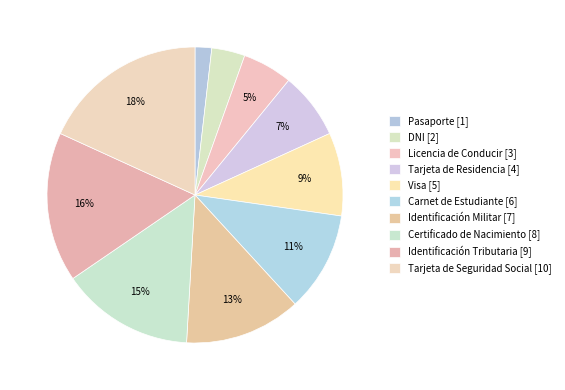

How many slices are in this pie chart?

10